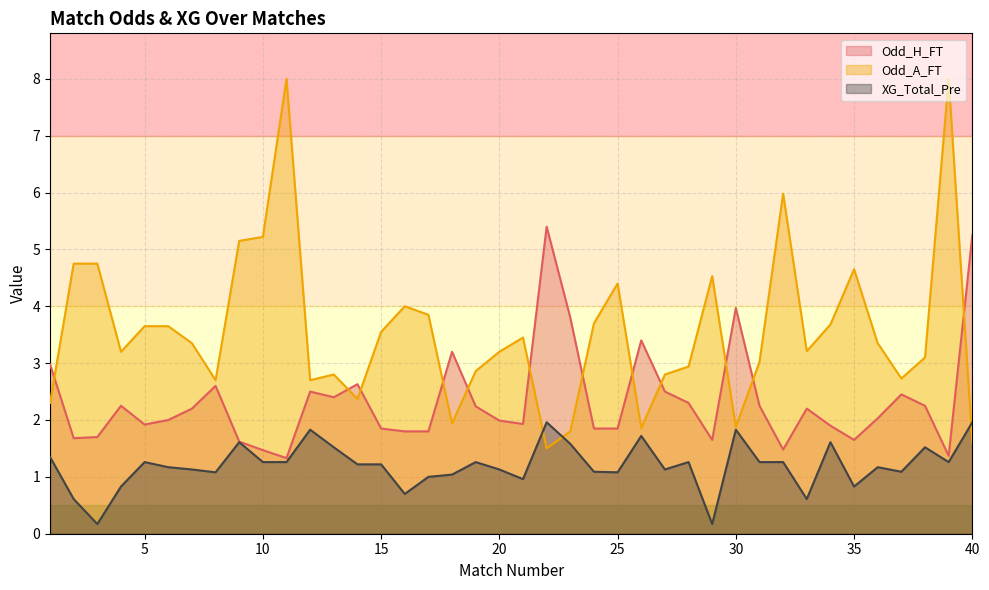

What is the approximate value of Odd_A_FT at 11?

8.0